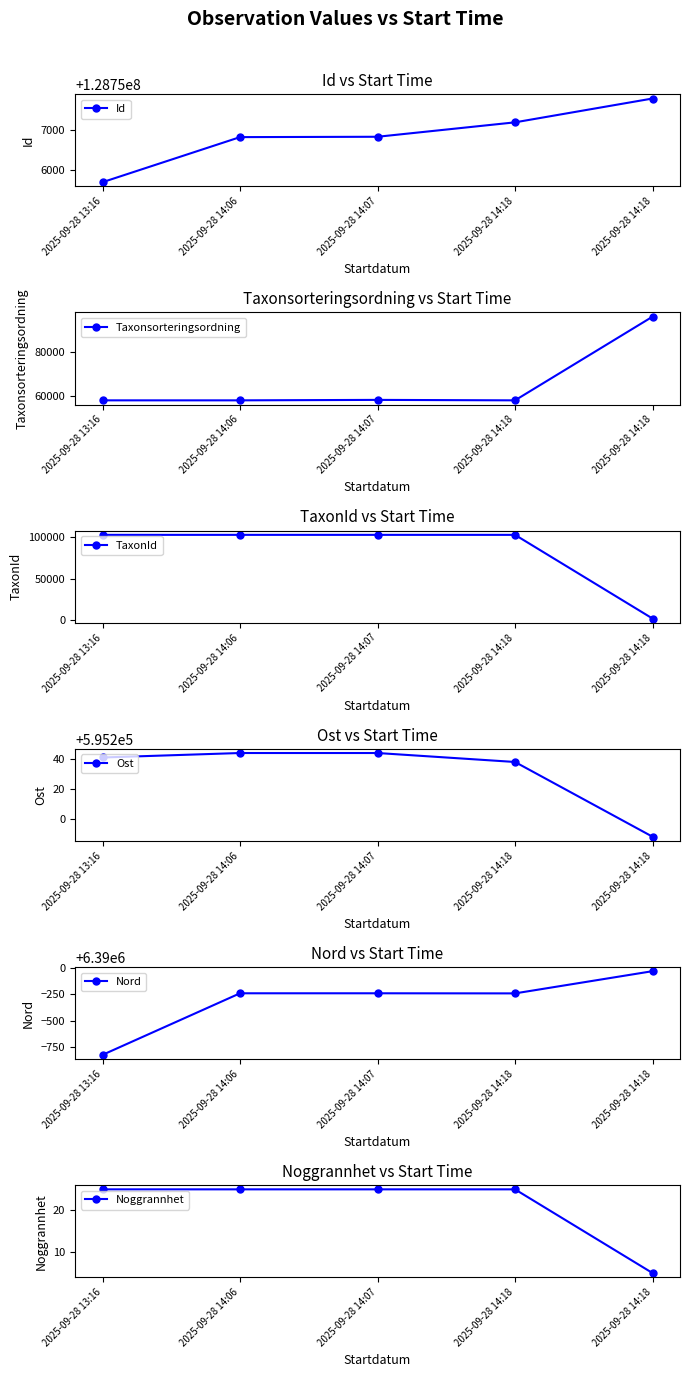

What is the sum of the Nord values at 2025-09-28 14:07 and 2025-09-28 14:18?

12779521